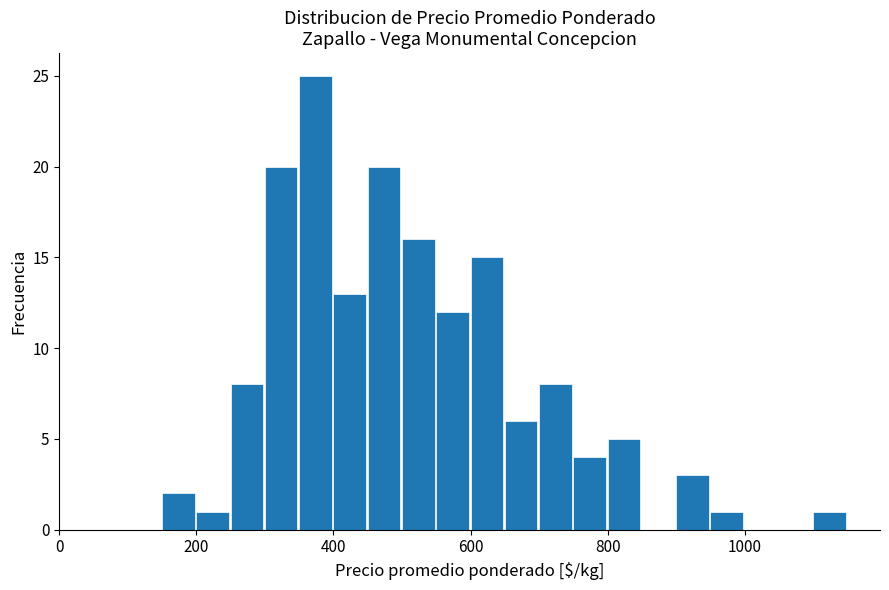

Around what value on the x-axis is the tallest bar? Give the approximate position of its centre, as read against the axis.

380